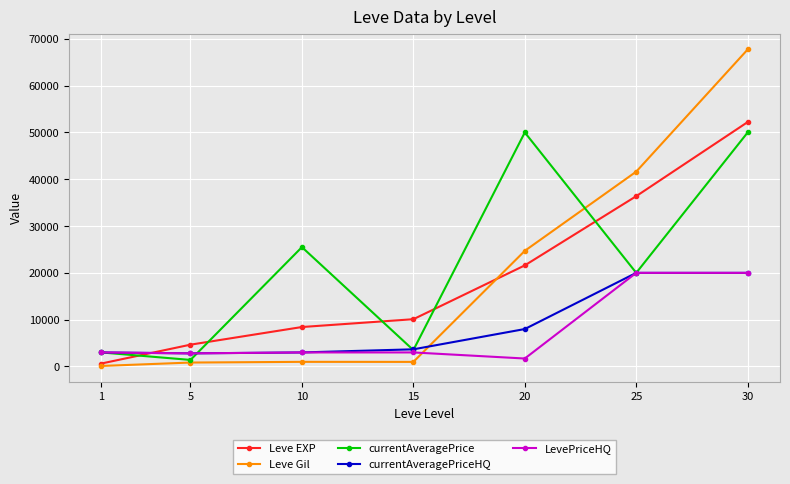

At how many categories does at least one series exceed 44739?

2